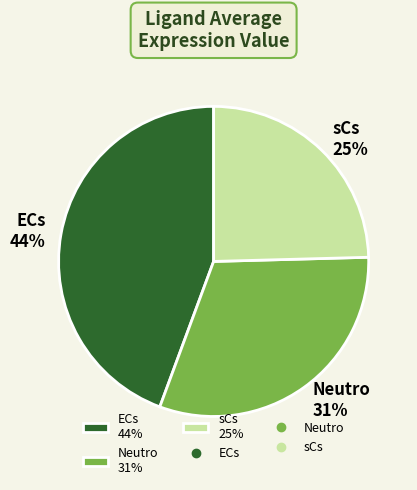

How many slices are in this pie chart?

3